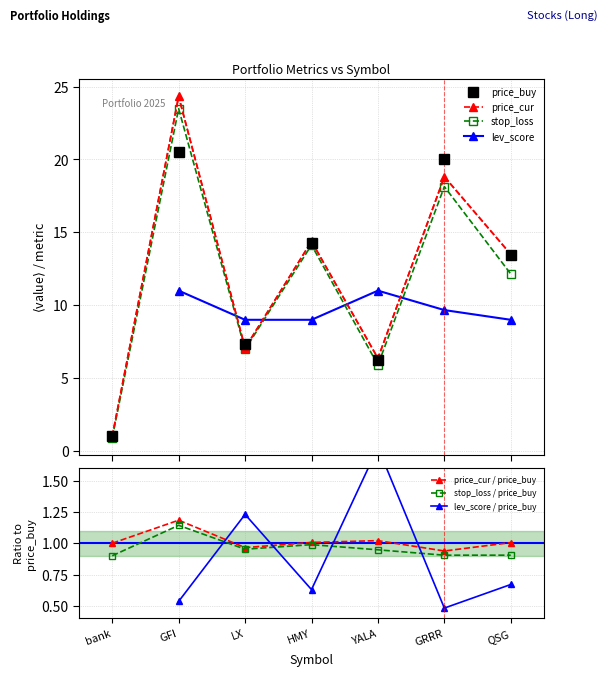

Which series ends up on top after the final intersection of price_cur and price_buy?

price_cur